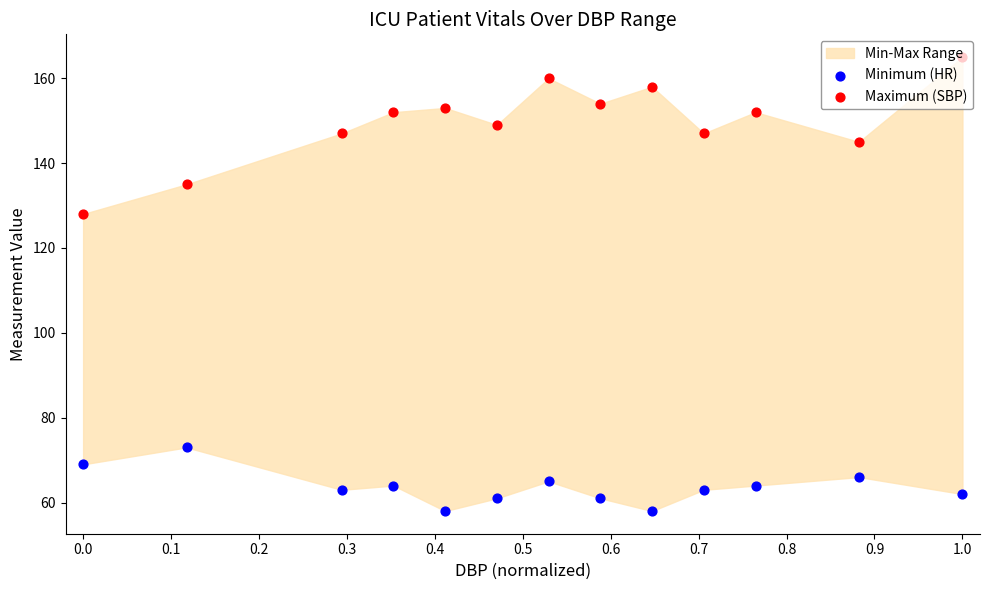

Is the value of Maximum (SBP) at 0.1 greater than the value of Minimum (HR) at 12?

Yes